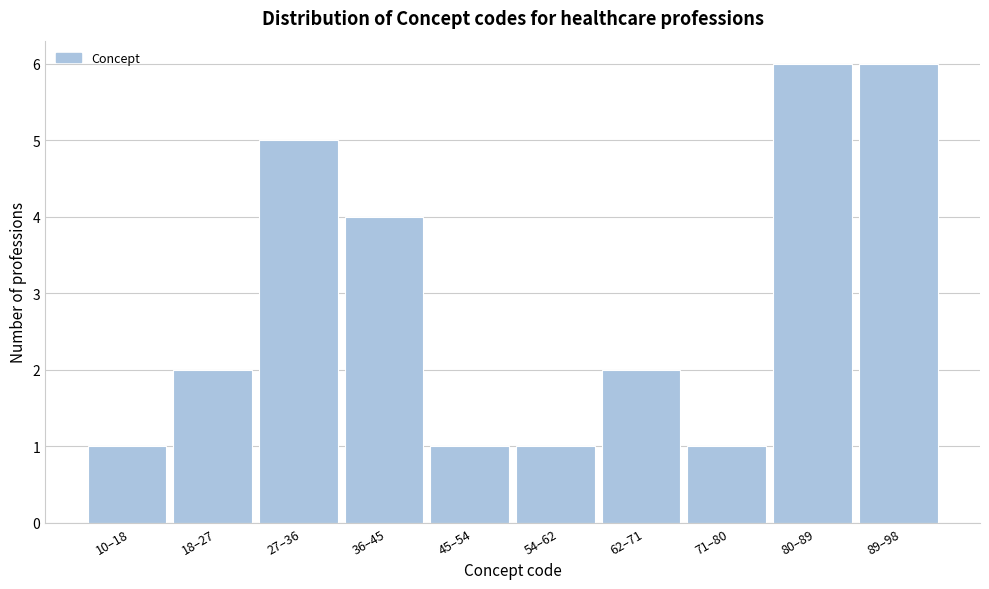

Reading right to left, transcribe all the data shown in this chart.

6	6	1	2	1	1	4	5	2	1